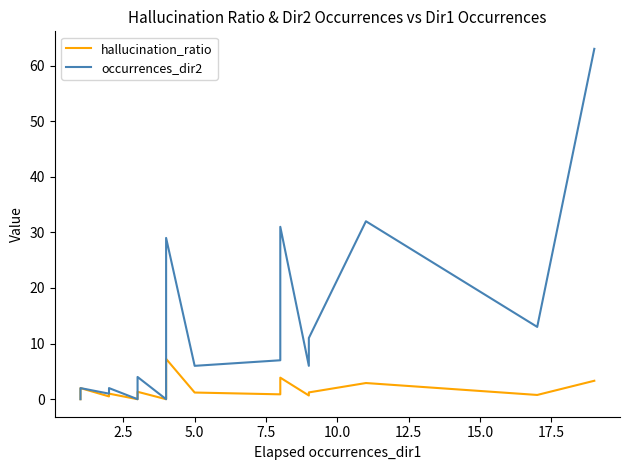

At how many categories does at least one series exceed 42?

1